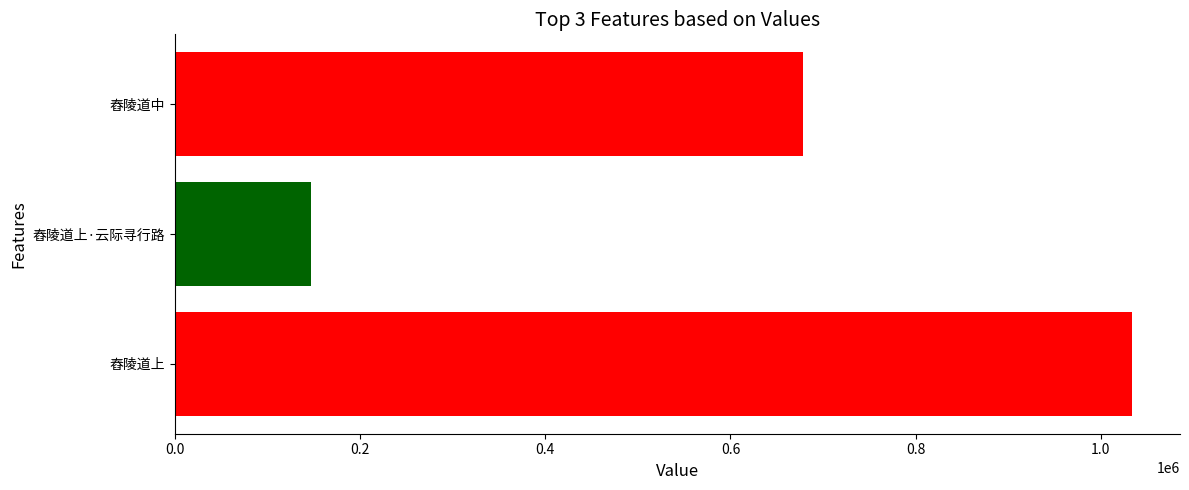

What is the difference between the maximum and second lowest values?

355475